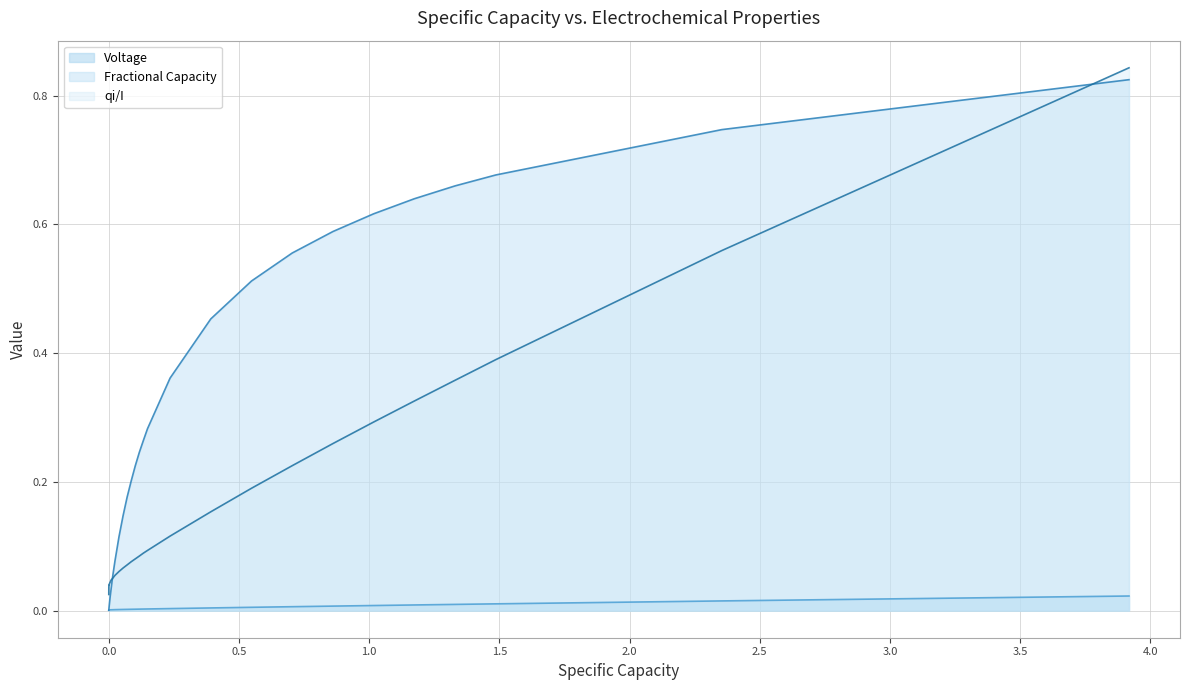

What is the maximum value shown in the chart?

0.8